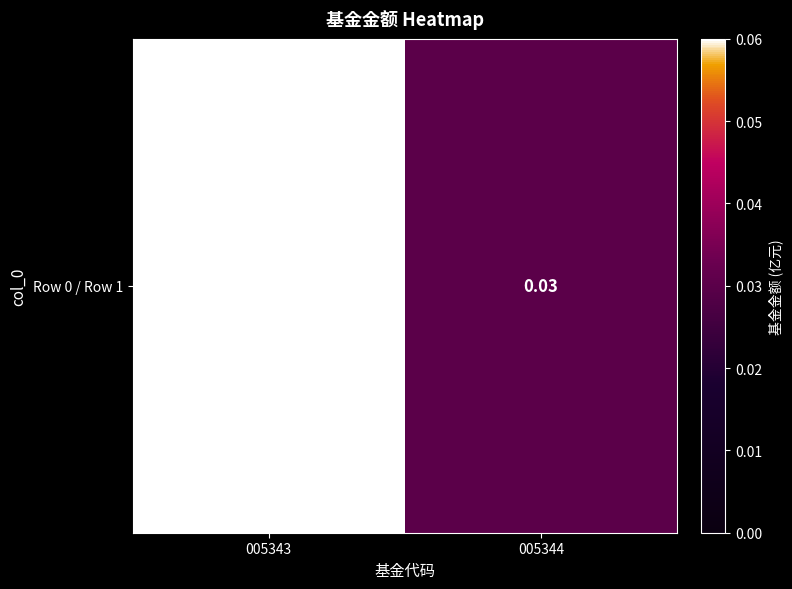

Read the value at 005343.

0.1